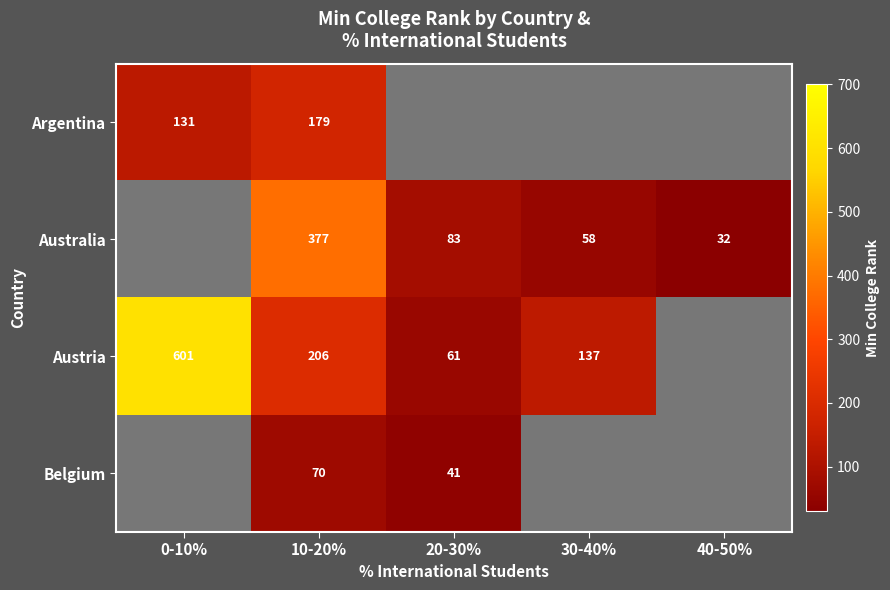

Is it true that Australia equals 58 at 30-40%?

True